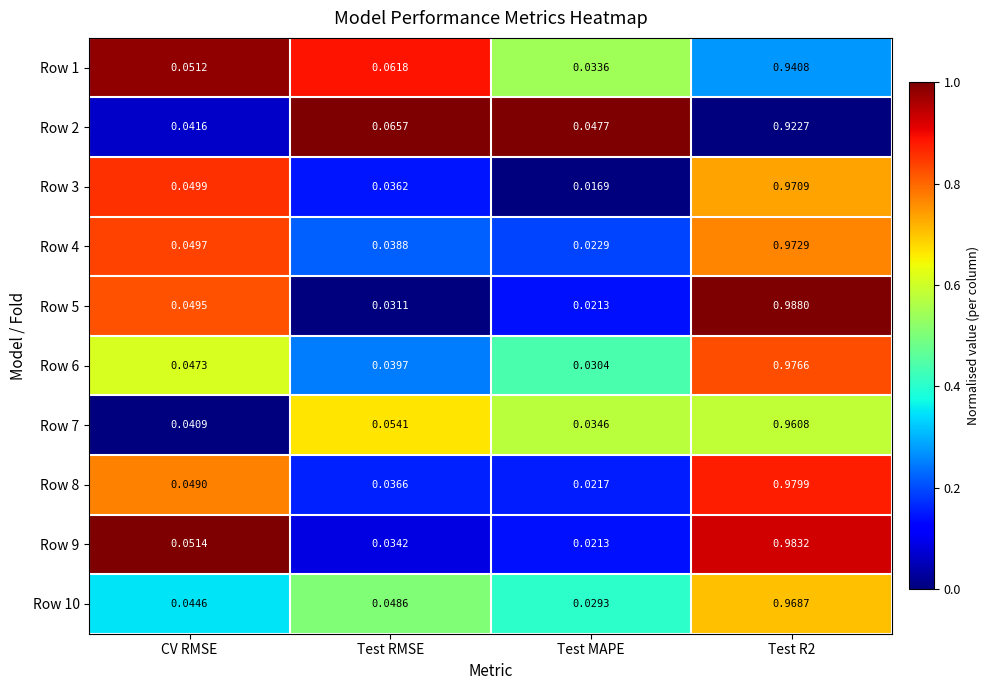

Which series has the widest spread of values?

Row 5